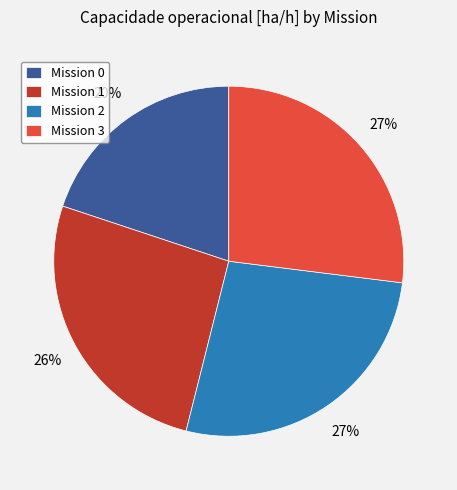

The Mission 0 slice represents 6% of the pie. True or false?

False